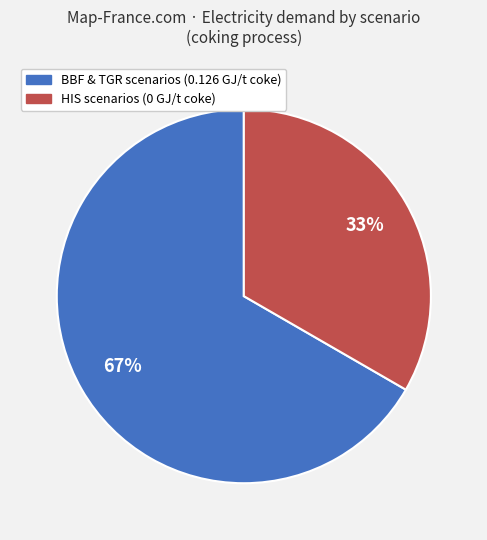

Is there any slice that represents more than half of the pie?

Yes